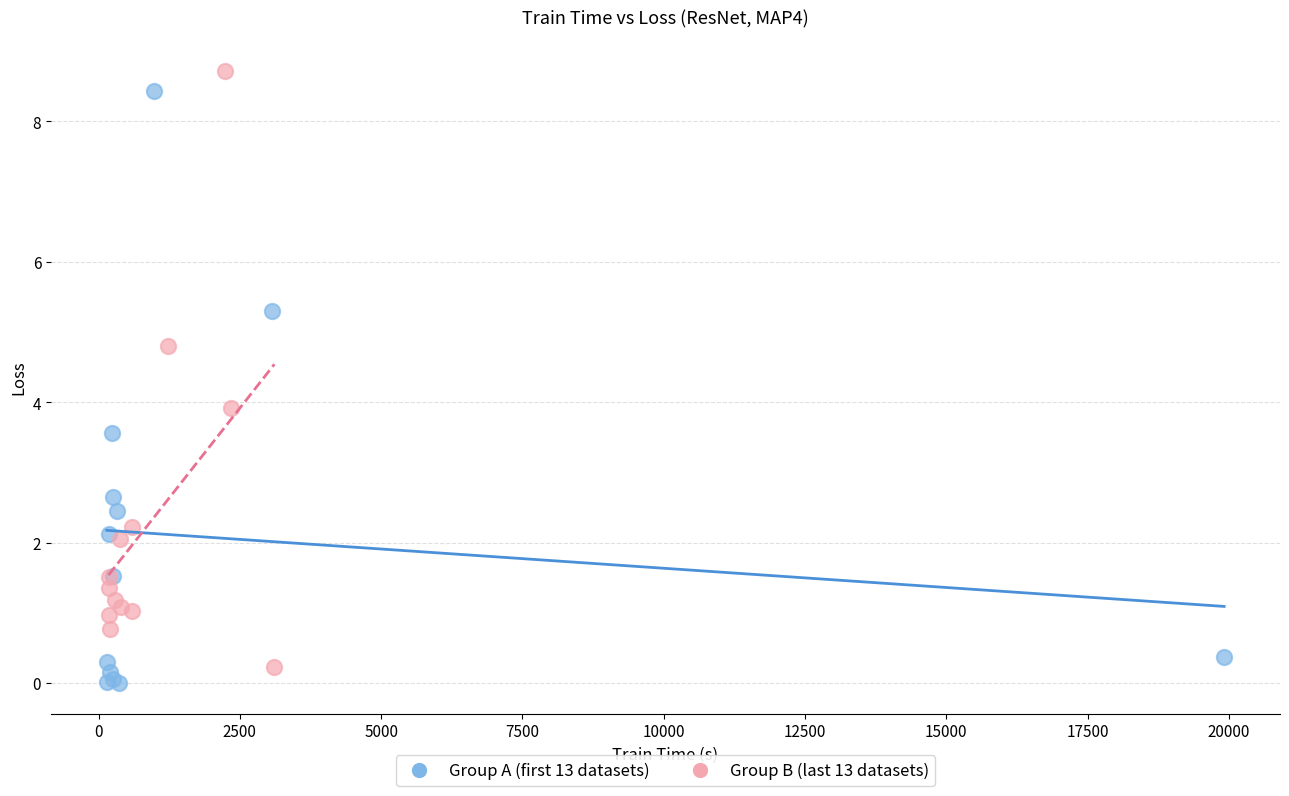

What are all the series names shown in the legend?

Group A (first 13 datasets), Group B (last 13 datasets)